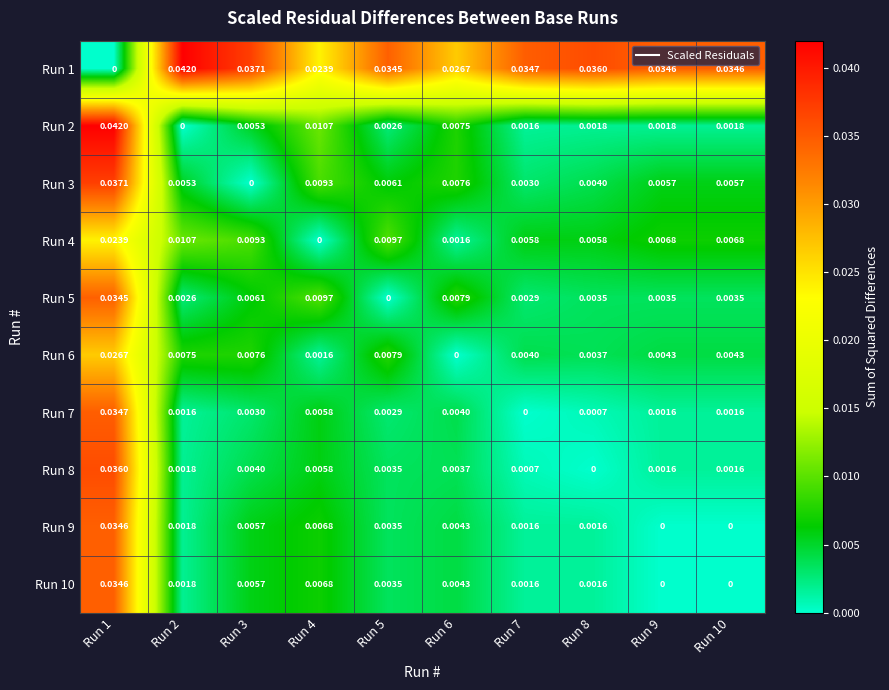

Is the value of Run 6 at Run 4 greater than the value of Run 2 at Run 1?

No